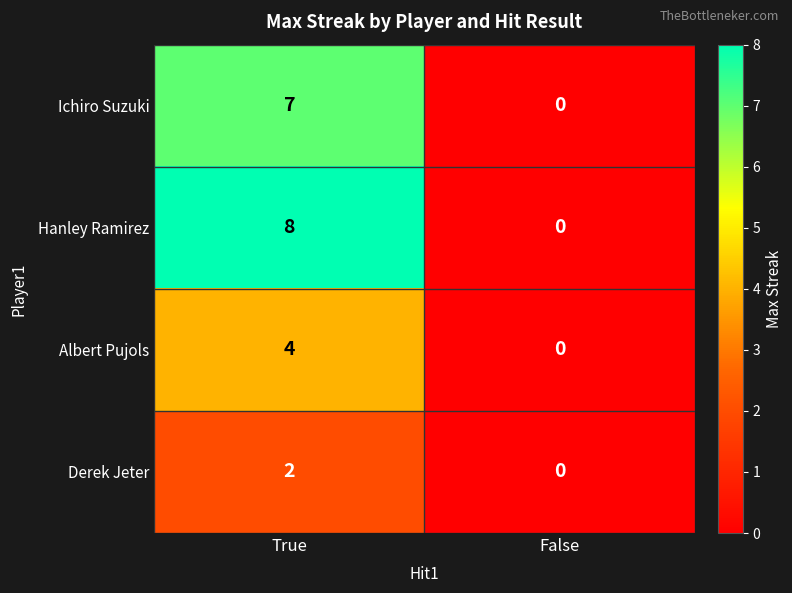

Which series has the widest spread of values?

Hanley Ramirez